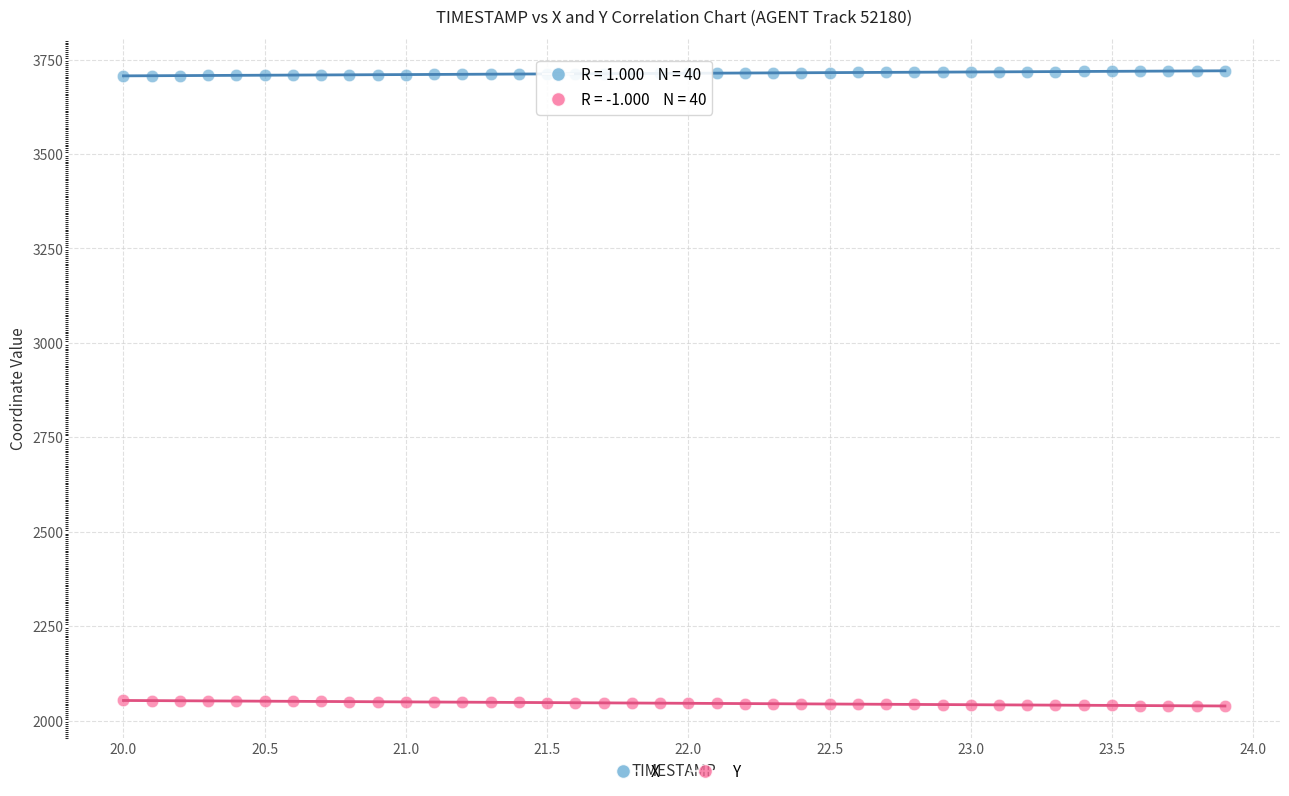

Which series reaches the maximum Y coordinate?

X